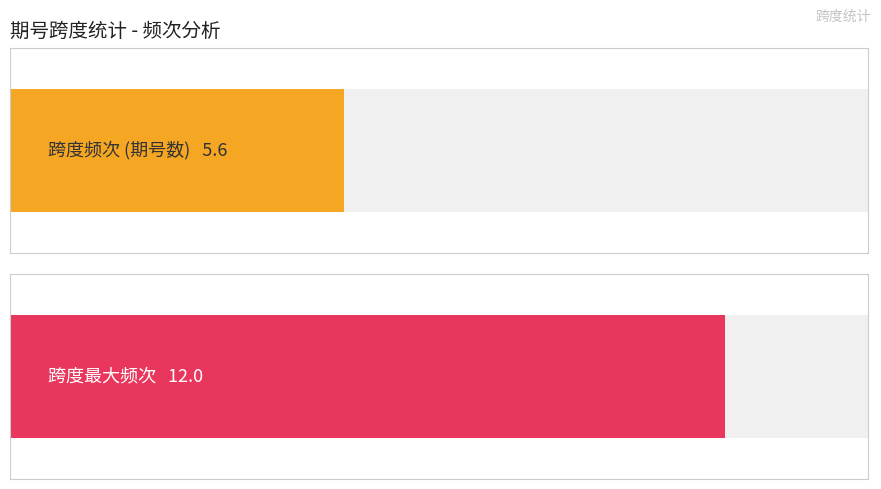

How many distinct data groups are displayed?

2